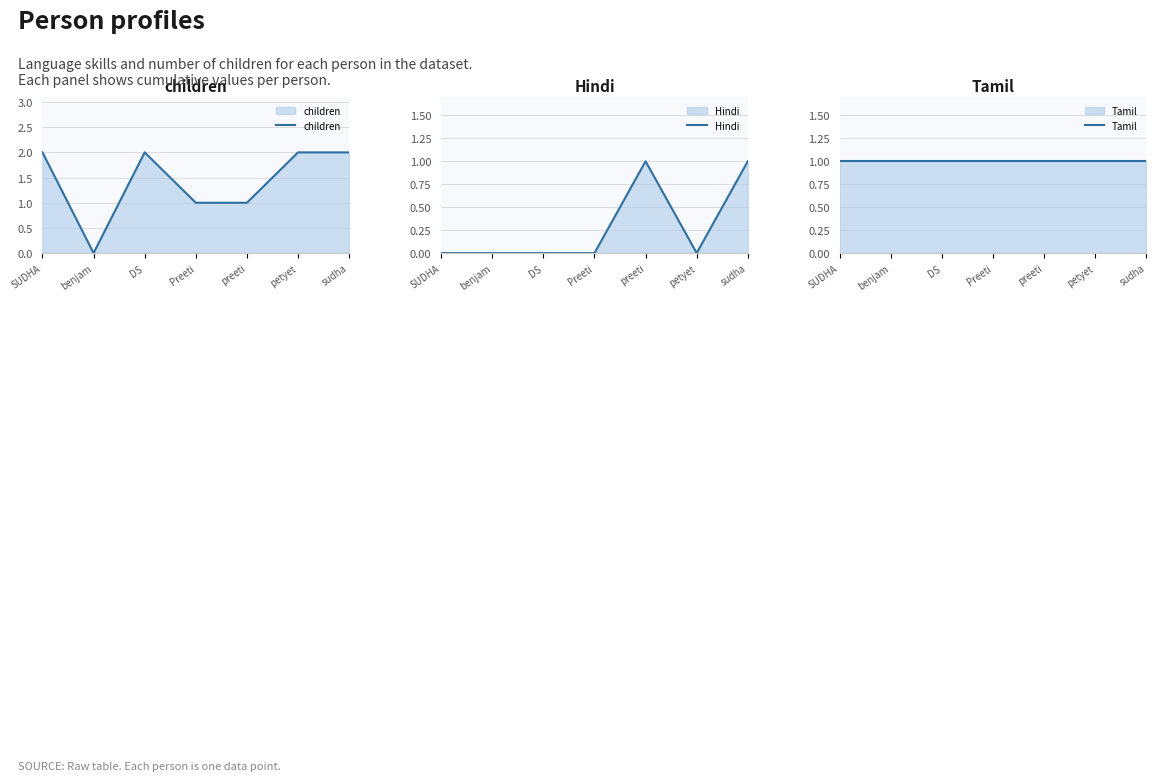

Is the value of Hindi at sudha greater than the value of children at Preeti?

No